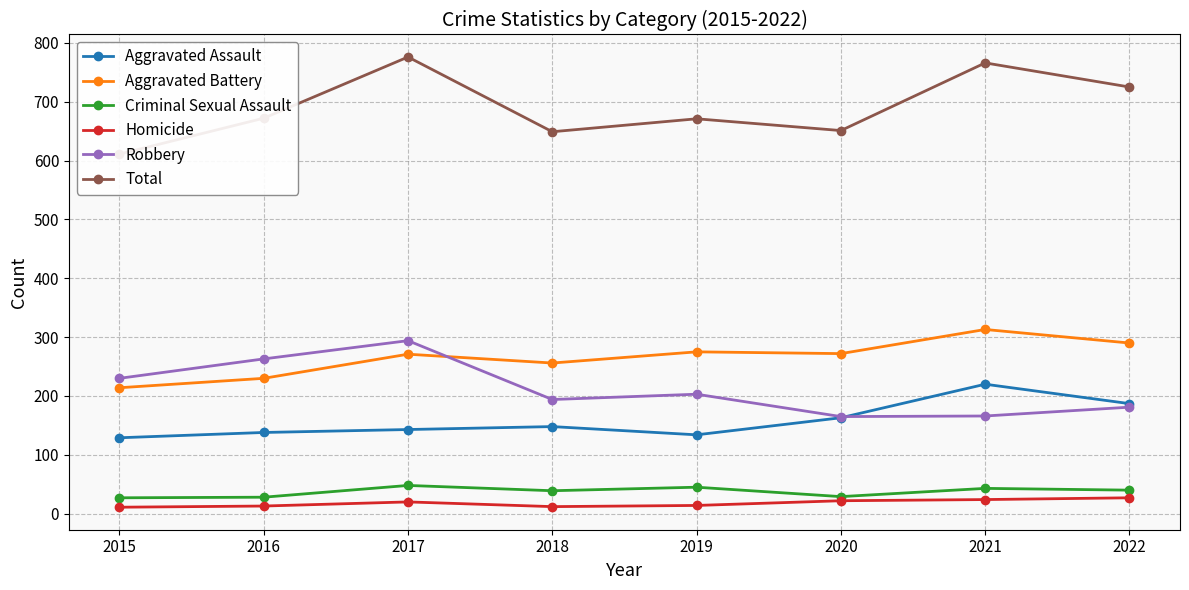

Which series has the largest total across all categories?

Total